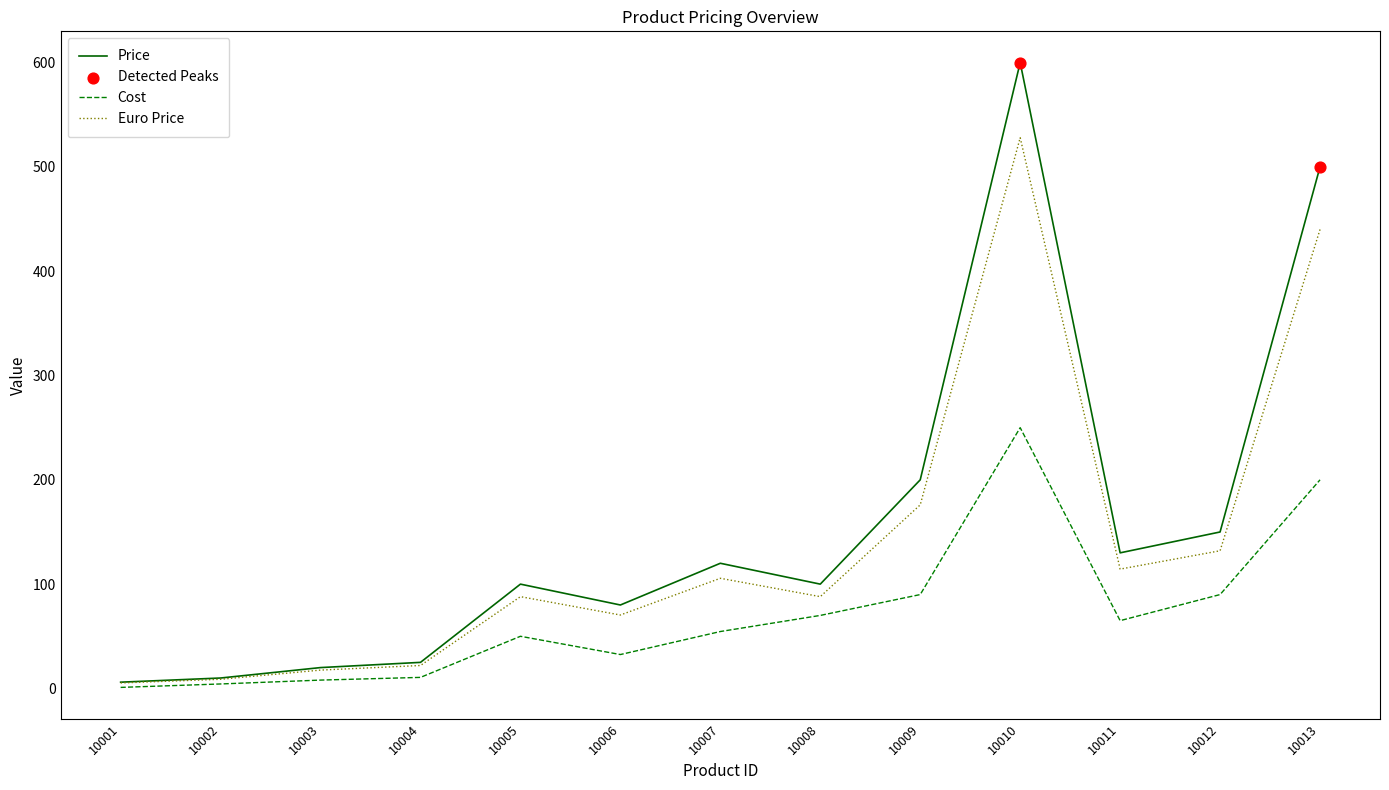

Which series changed the most between 10008 and 10012?

Price